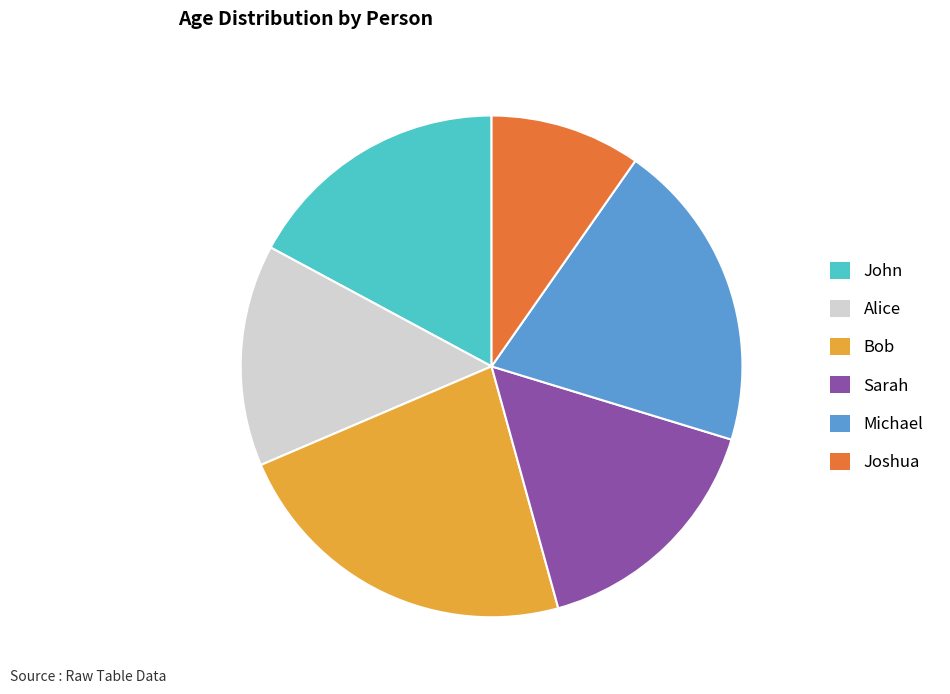

What is the ratio of the value at Joshua to the value at Michael?

0.5